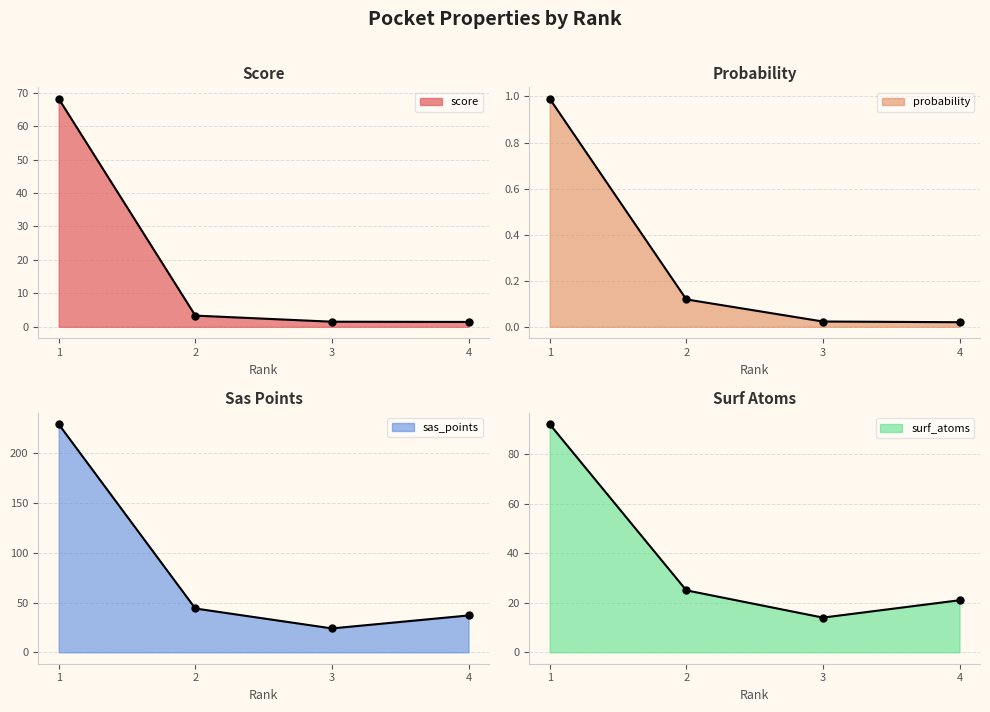

Which series has the largest total across all categories?

sas_points